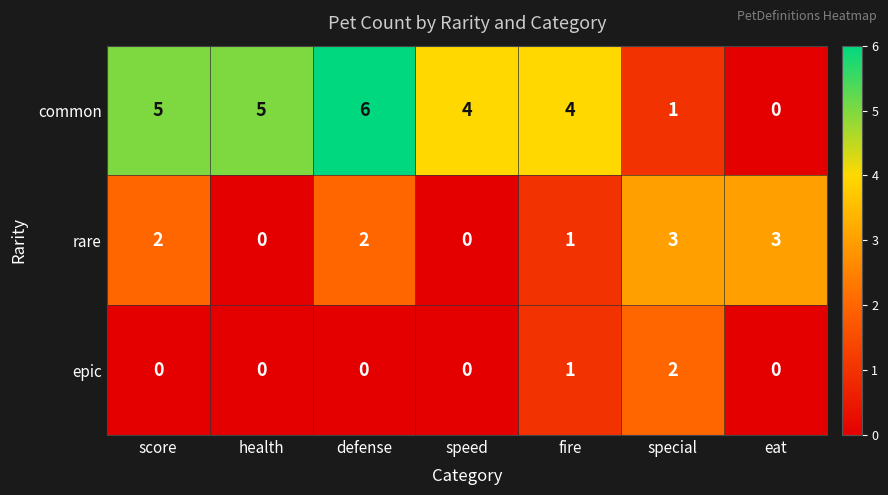

Which label corresponds to the largest value in the chart?

defense